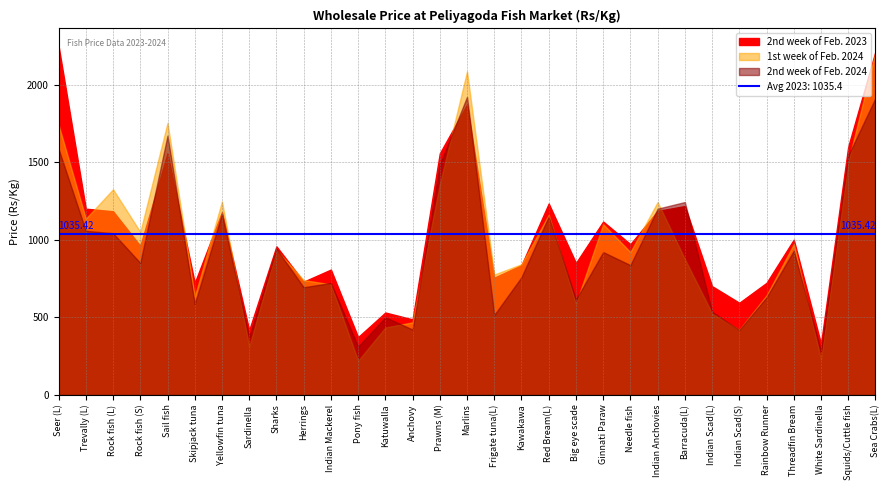

What is the average value of the 2nd week of Feb. 2024 series?

929.3